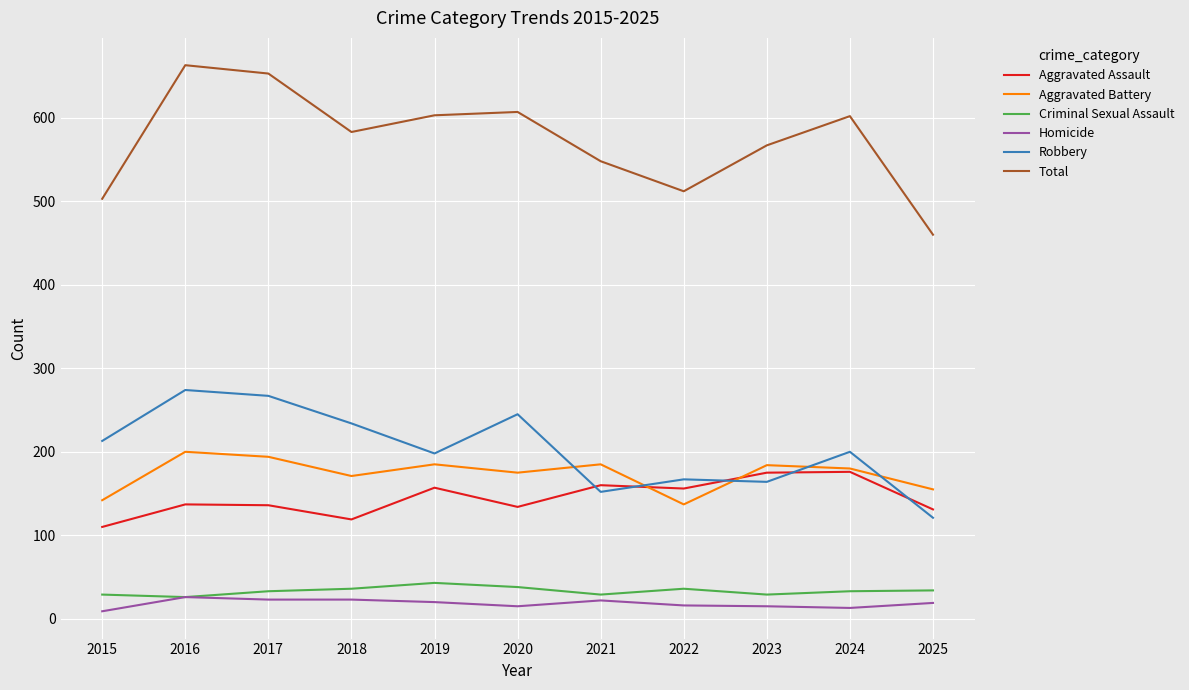

True or false: Criminal Sexual Assault and Total intersect in this chart.

False